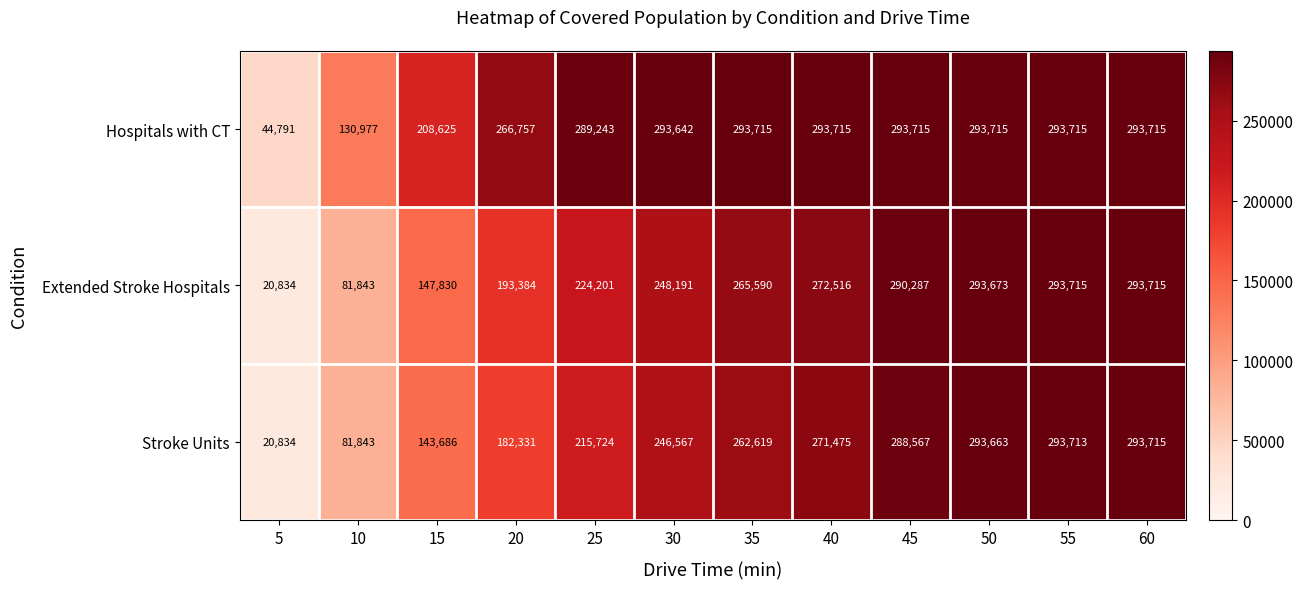

What is the difference between the Hospitals with CT values at 25 and 40?

4472